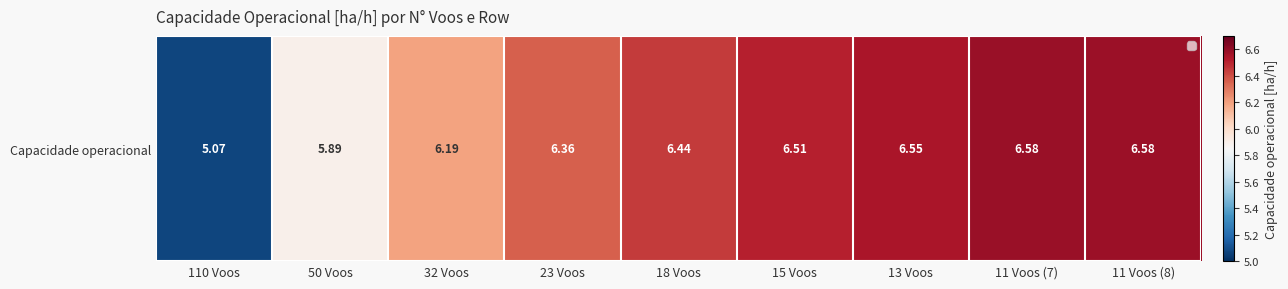

What is the smallest value displayed?

5.1